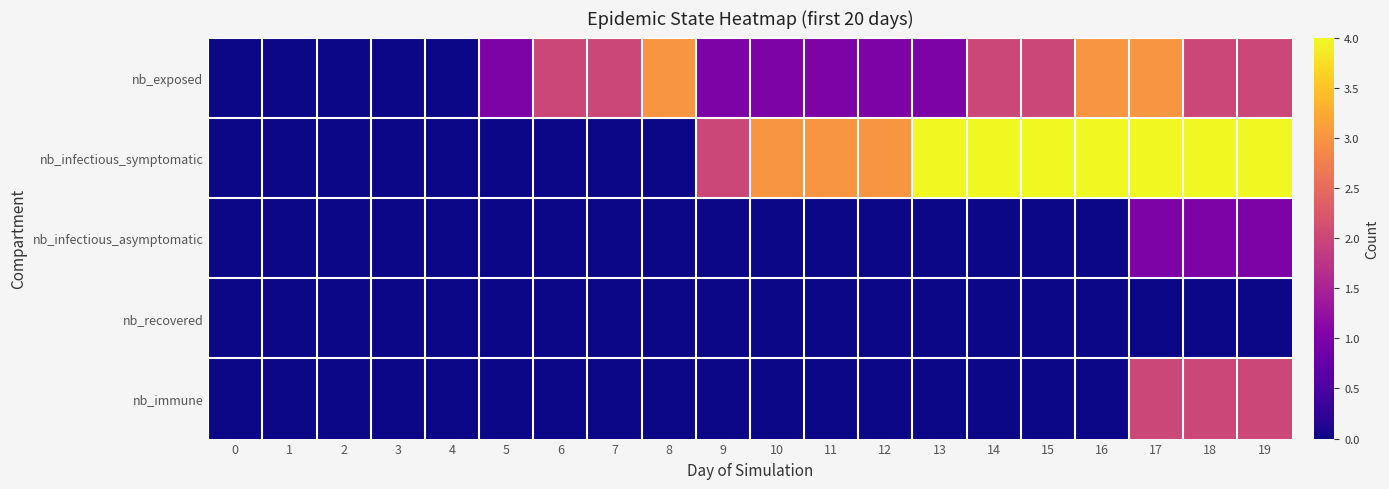

Reading left to right, what are all the values shown in this chart?

row_0: 0	0	0	0	0	1	2	2	3	1	1	1	1	1	2	2	3	3	2	2
row_1: 0	0	0	0	0	0	0	0	0	2	3	3	3	4	4	4	4	4	4	4
row_2: 0	0	0	0	0	0	0	0	0	0	0	0	0	0	0	0	0	1	1	1
row_3: 0	0	0	0	0	0	0	0	0	0	0	0	0	0	0	0	0	0	0	0
row_4: 0	0	0	0	0	0	0	0	0	0	0	0	0	0	0	0	0	2	2	2